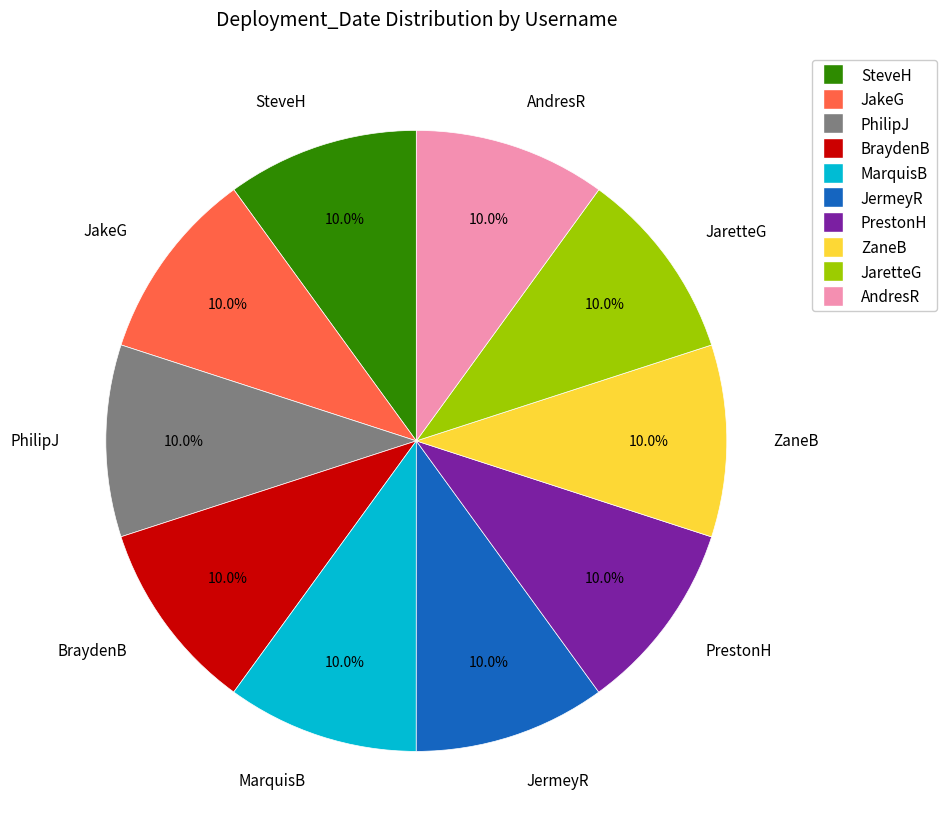

What is the ratio of the value at ZaneB to the value at PhilipJ?

1.0